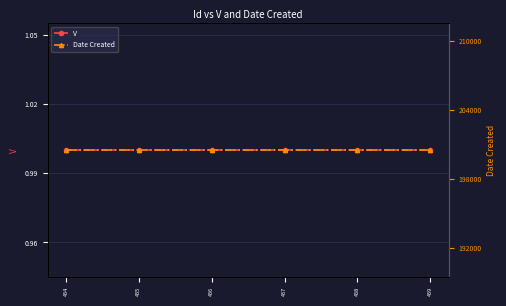

True or false: Date Created and V cross at least once.

False